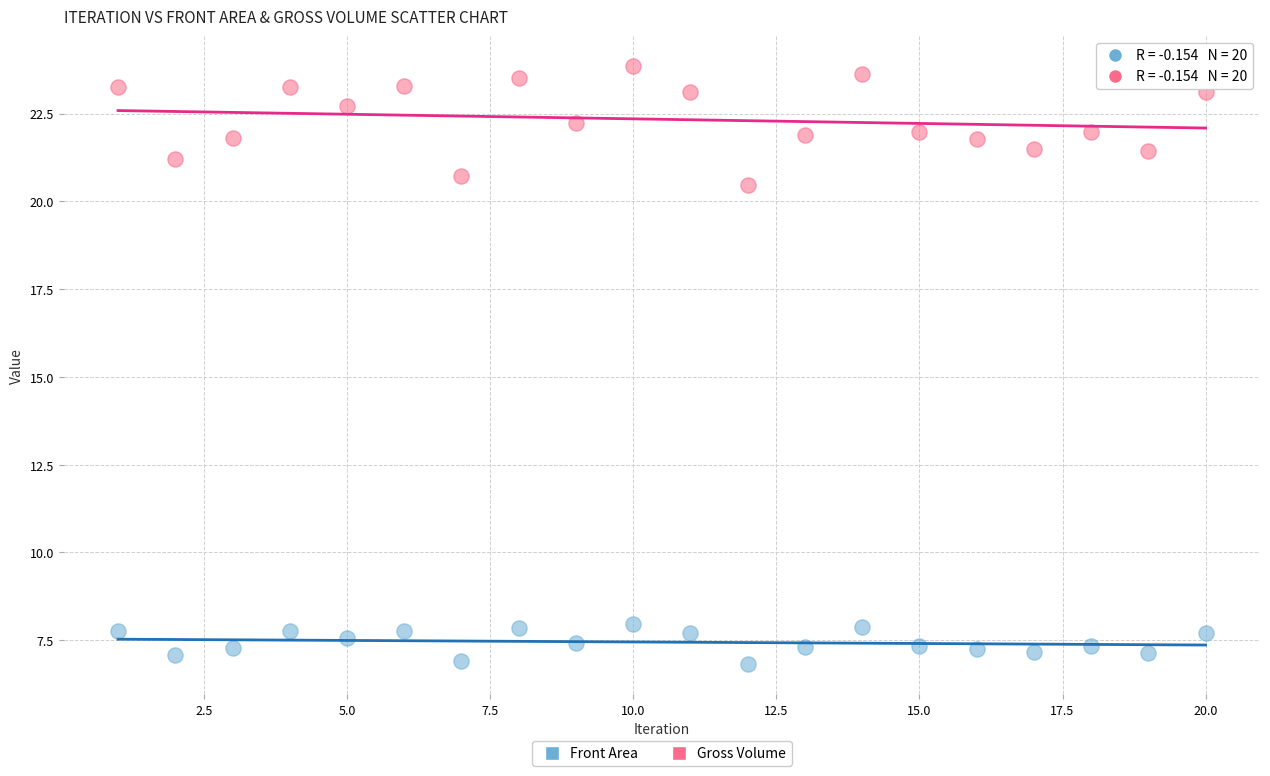

Which series contains the highest Y value?

Gross Volume